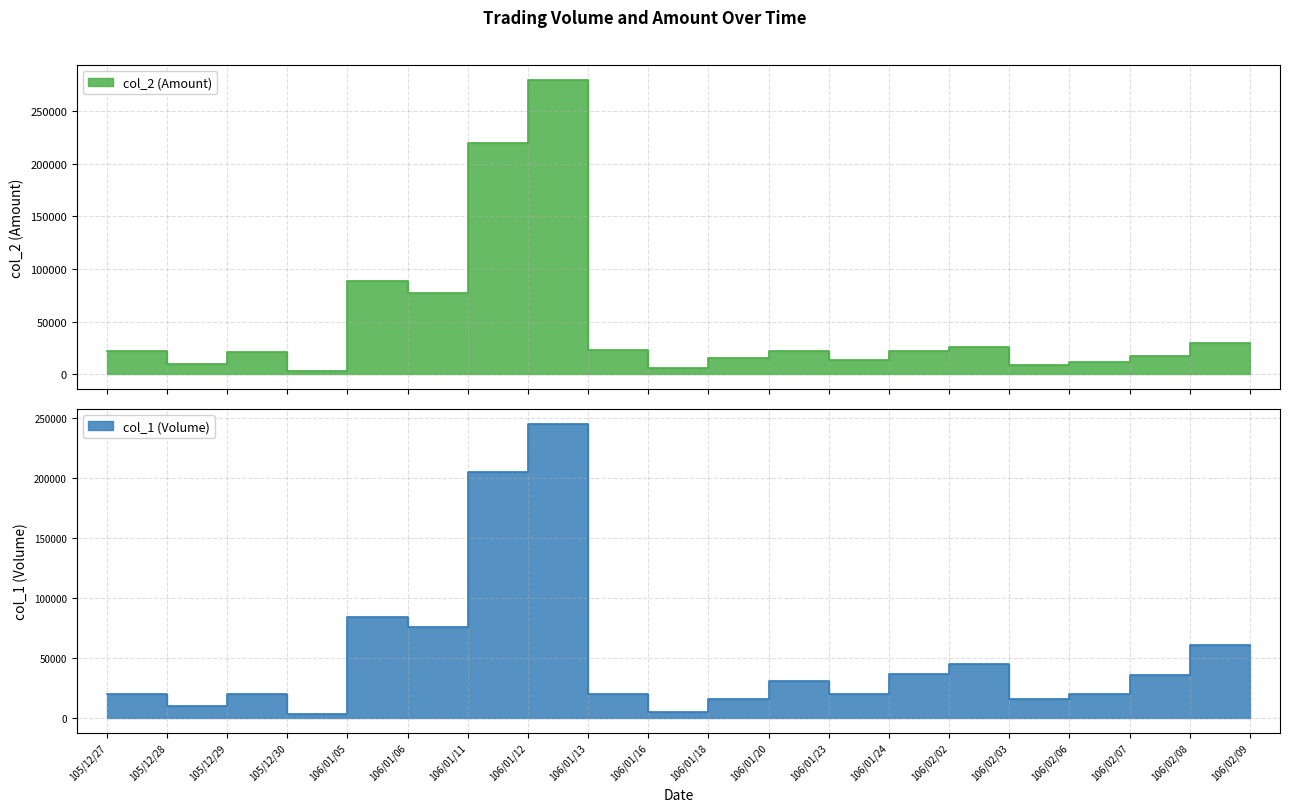

What is the sum of the col_1 (Volume) values at 106/01/23 and 106/01/24?

57000